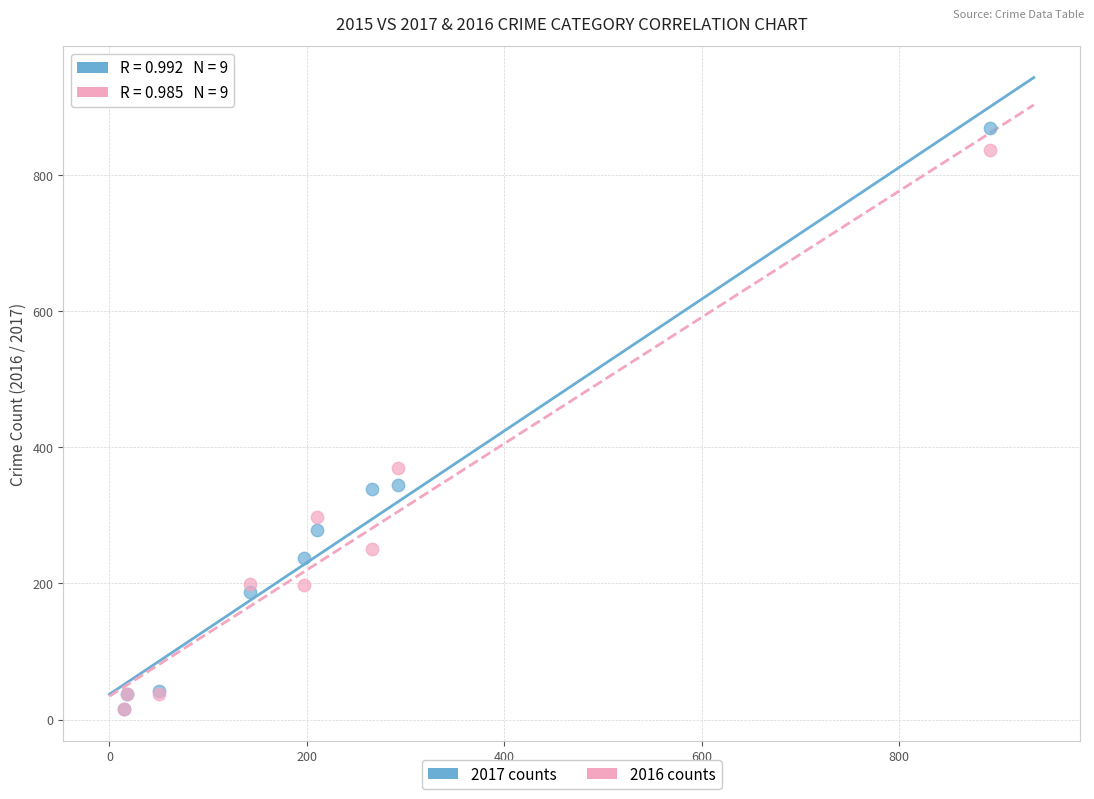

What are all the series names shown in the legend?

2017 counts, 2016 counts